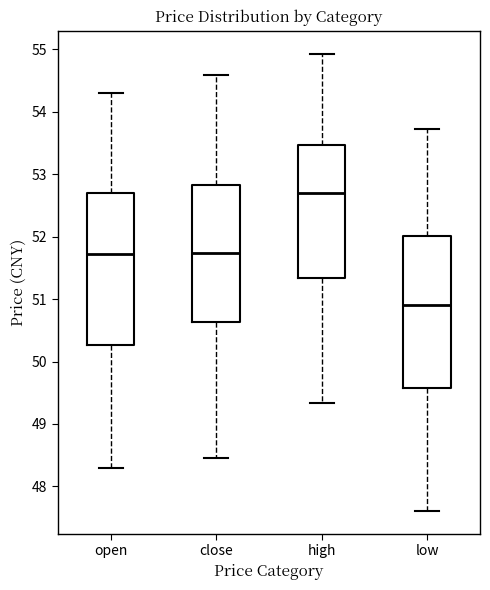

Which box has the lowest median line?

low